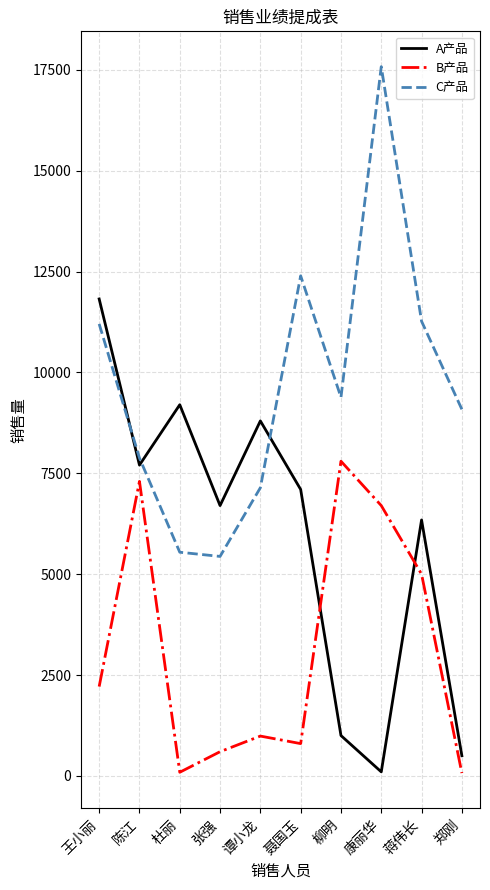

In C产品, how many points are higher than both neighbors (excluding endpoints)?

2